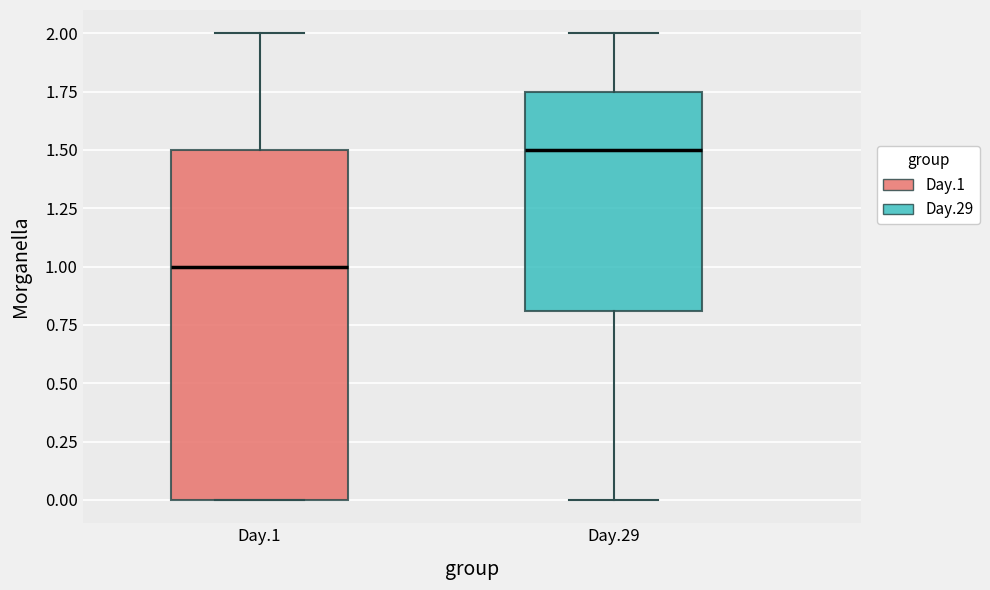

Reading left to right, transcribe this box plot: for each box, give where its median line is, the range the box spans, and where its two whiskers end, as read against the y-axis. The values are not printed on the chart, so give them approximately, as read against the axis.

Day.1: median 1.00, box 0.00 to 1.50, whiskers 0.00 to 2.00
Day.29: median 1.50, box 0.80 to 1.75, whiskers 0.00 to 2.00